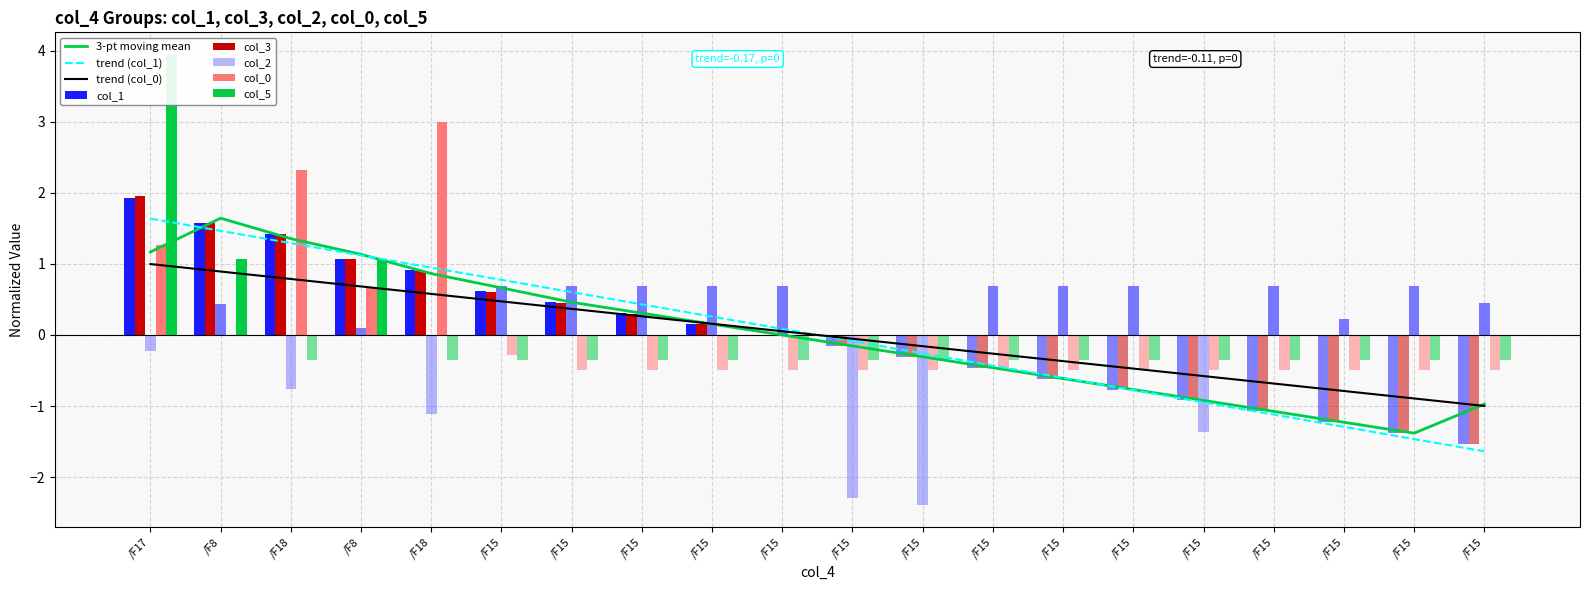

Between /F18 and /F15, which series saw the biggest shift?

col_0